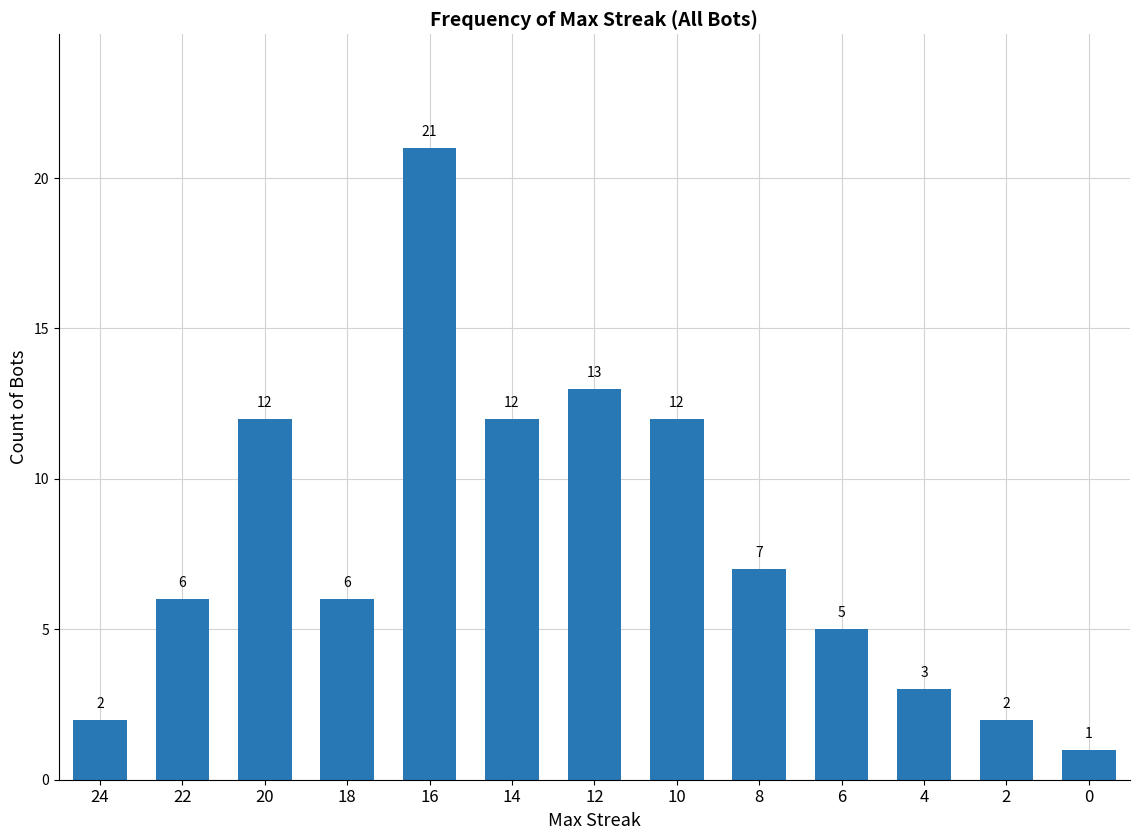

Reading right to left, transcribe all the data shown in this chart.

0=1	2=2	4=3	6=5	8=7	10=12	12=13	14=12	16=21	18=6	20=12	22=6	24=2